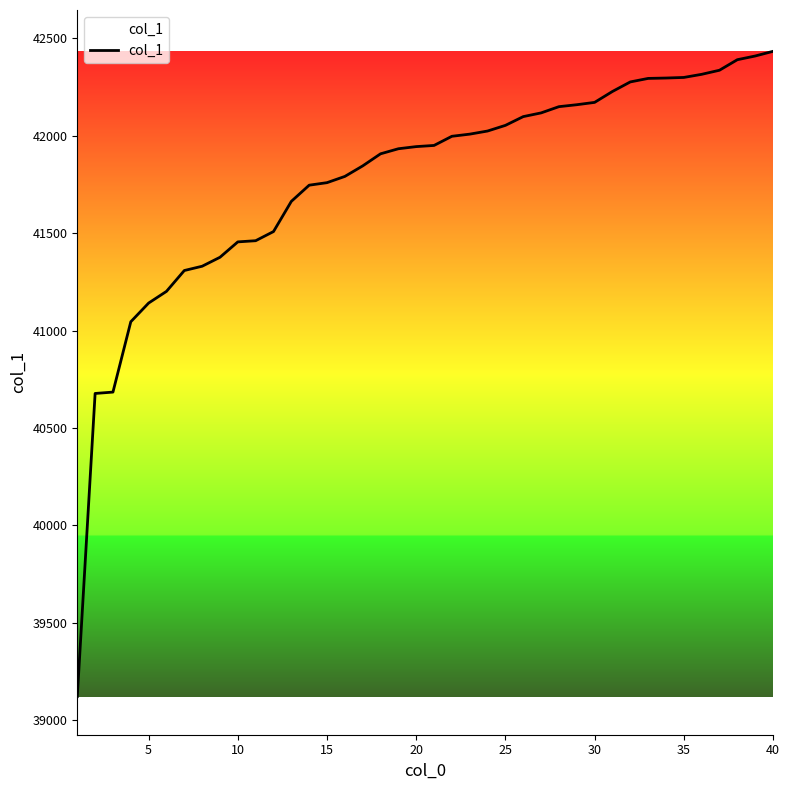

What is the maximum value shown in the chart?

42433